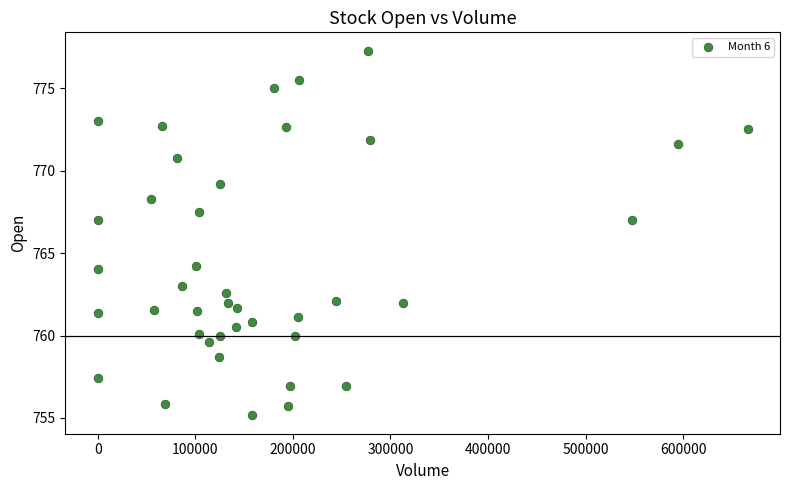

What is the range of X values (max minus min)?

666083.0